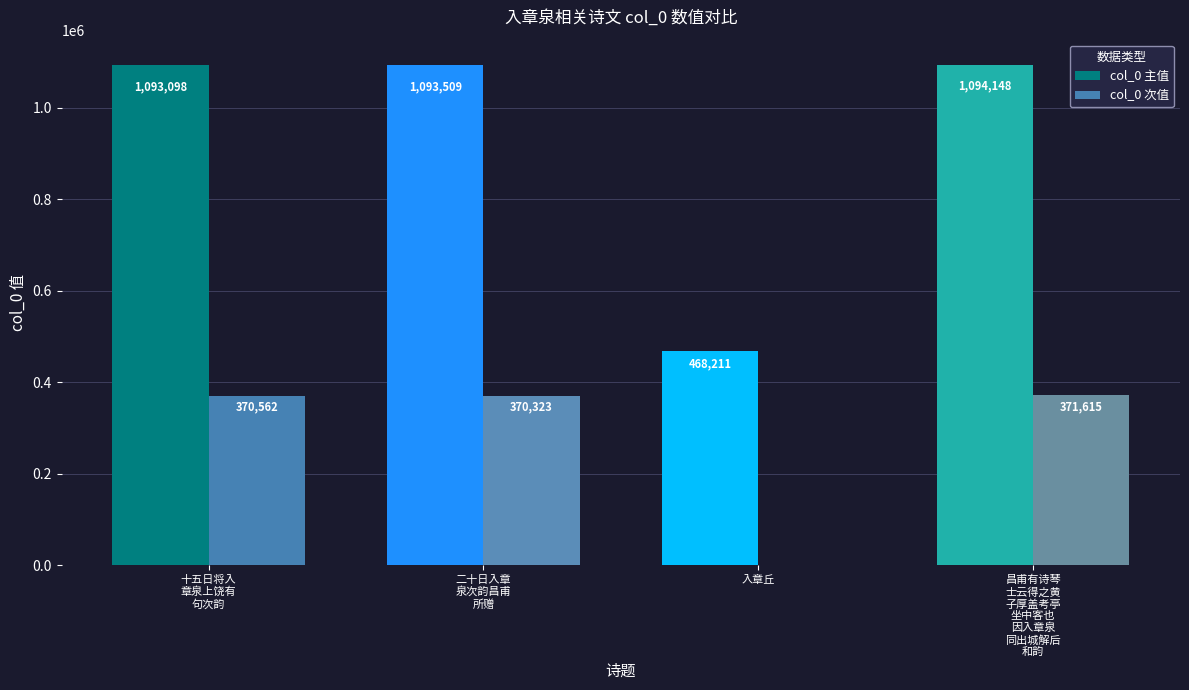

The value of col_0 次值 at 入章丘 is 0. True or false?

True